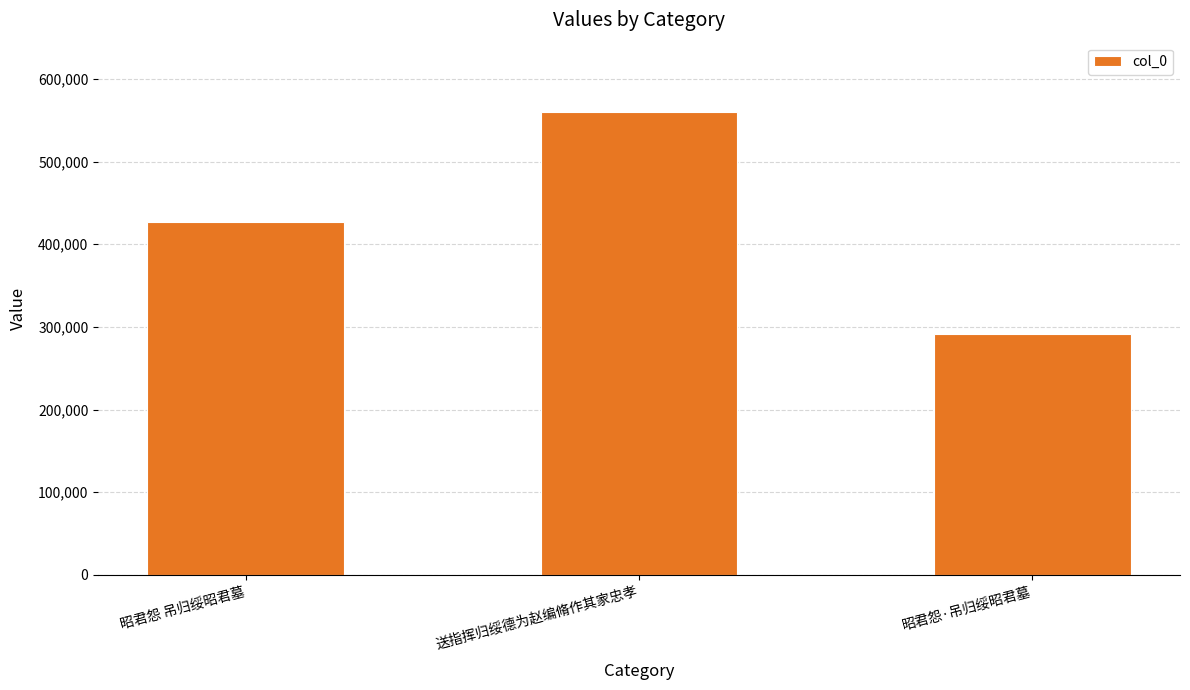

How many distinct data groups are displayed?

1